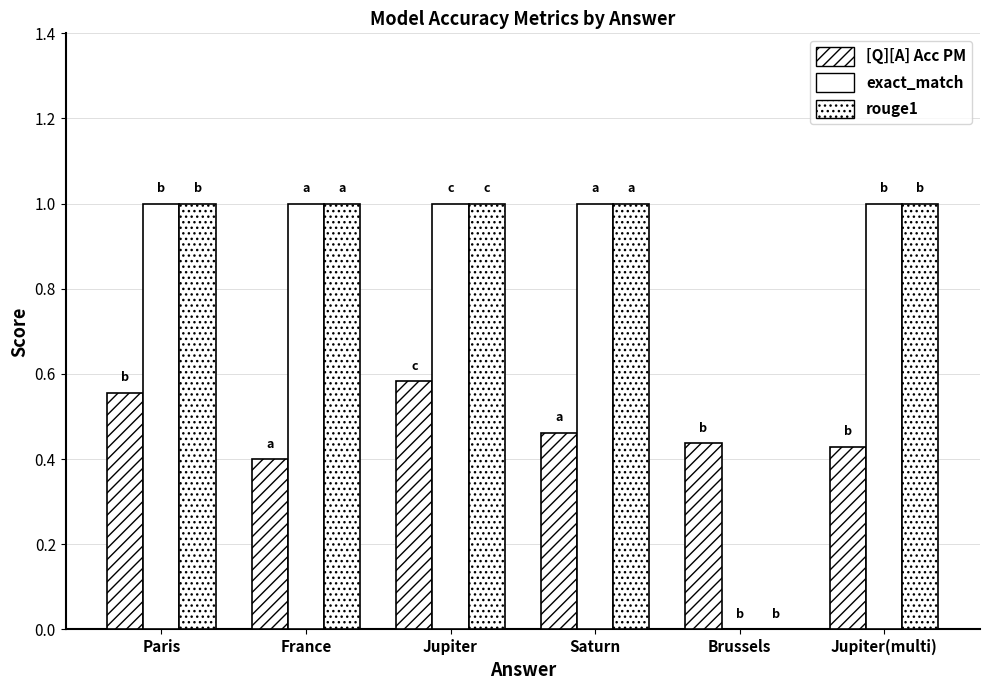

How many groups of bars are there?

6